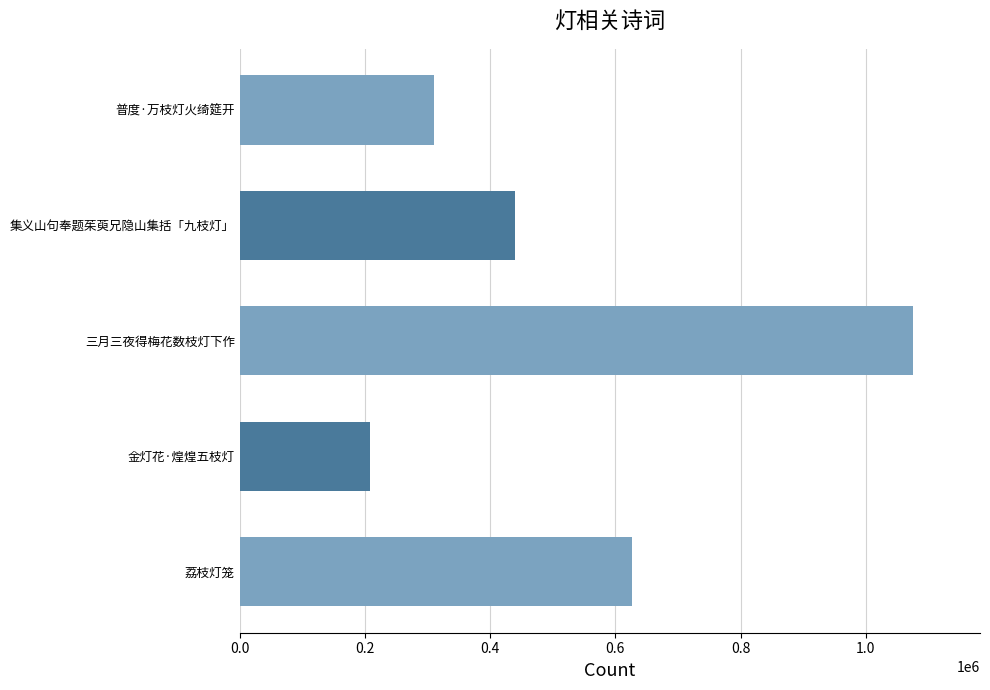

What is the difference between the maximum and minimum values?

866999